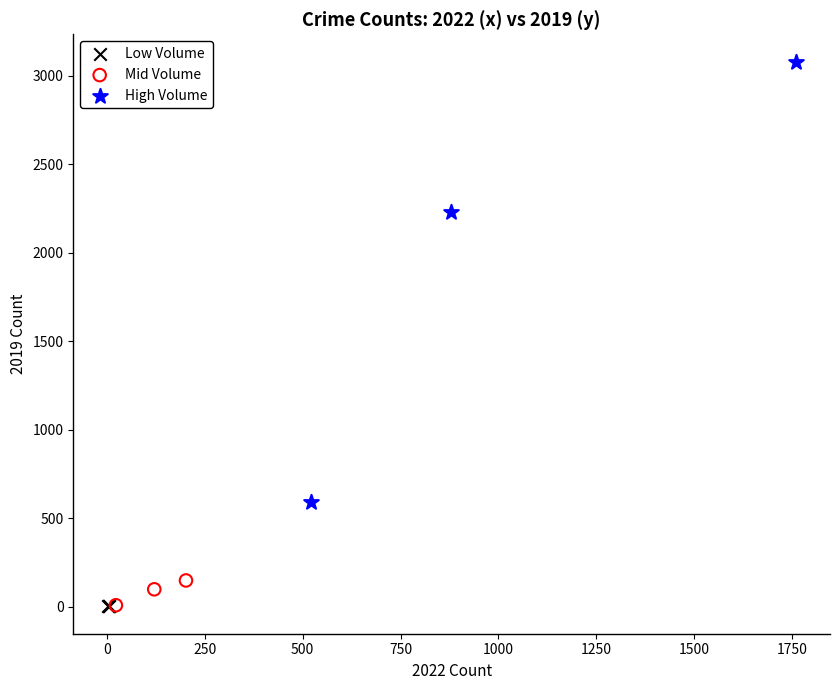

Which series contains the highest Y value?

High Volume